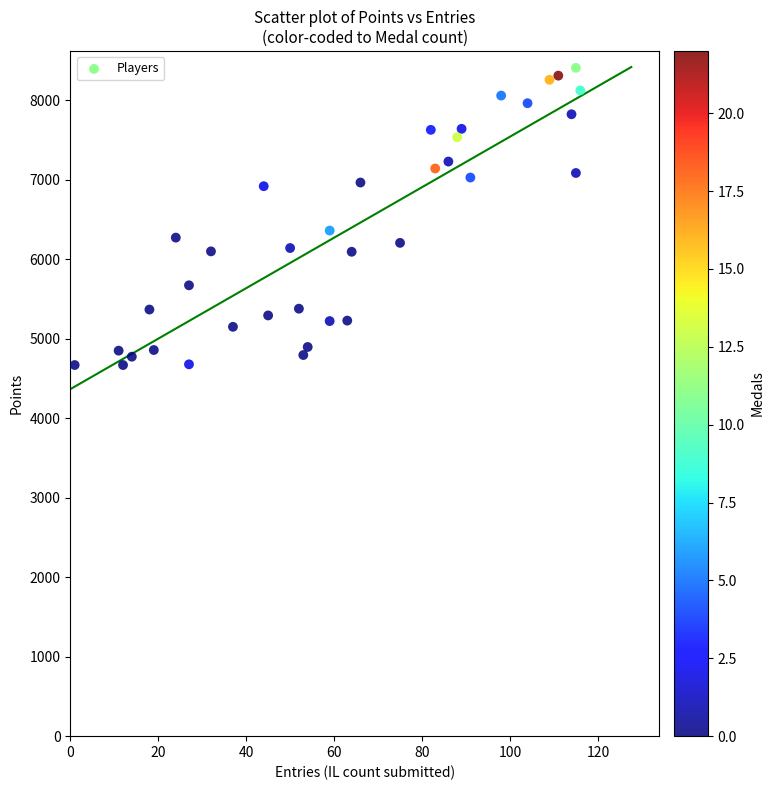

What Y value in the scatter plot is closest to 6538?

6361